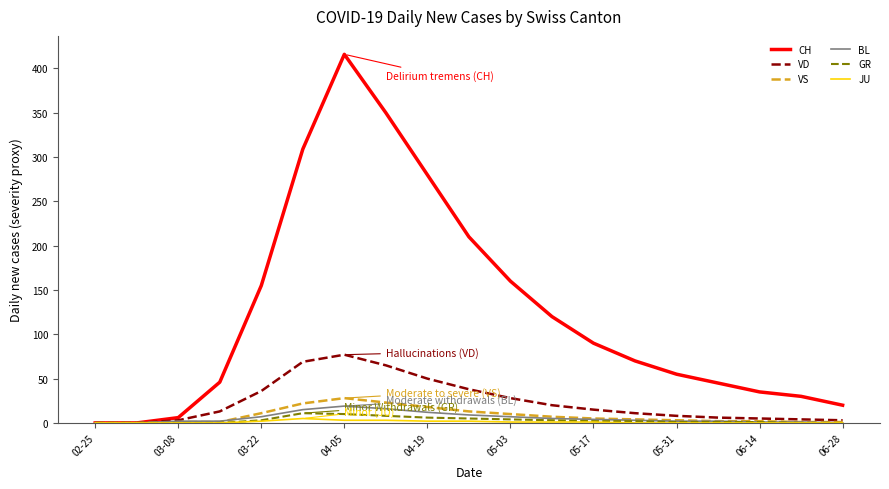

What is the greatest value displayed?

416